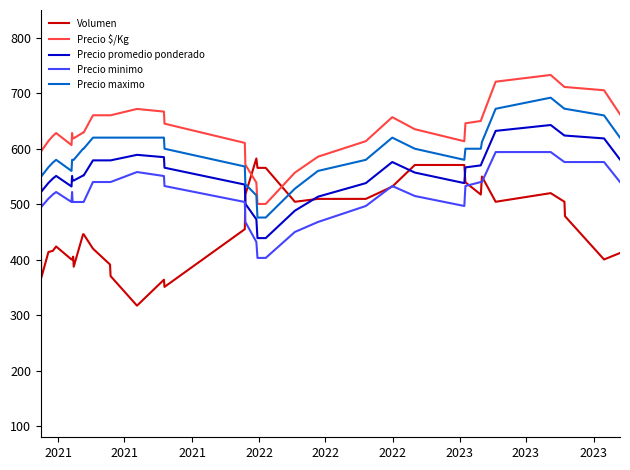

What is the minimum value for Precio $/Kg?

500.5